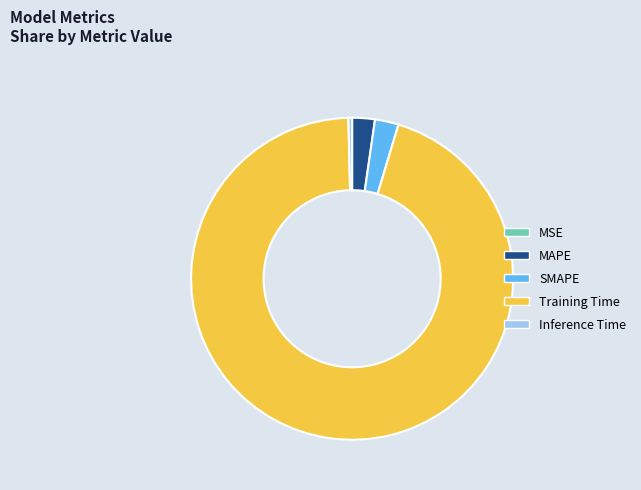

Is the sum of MAPE and SMAPE greater than half?

No